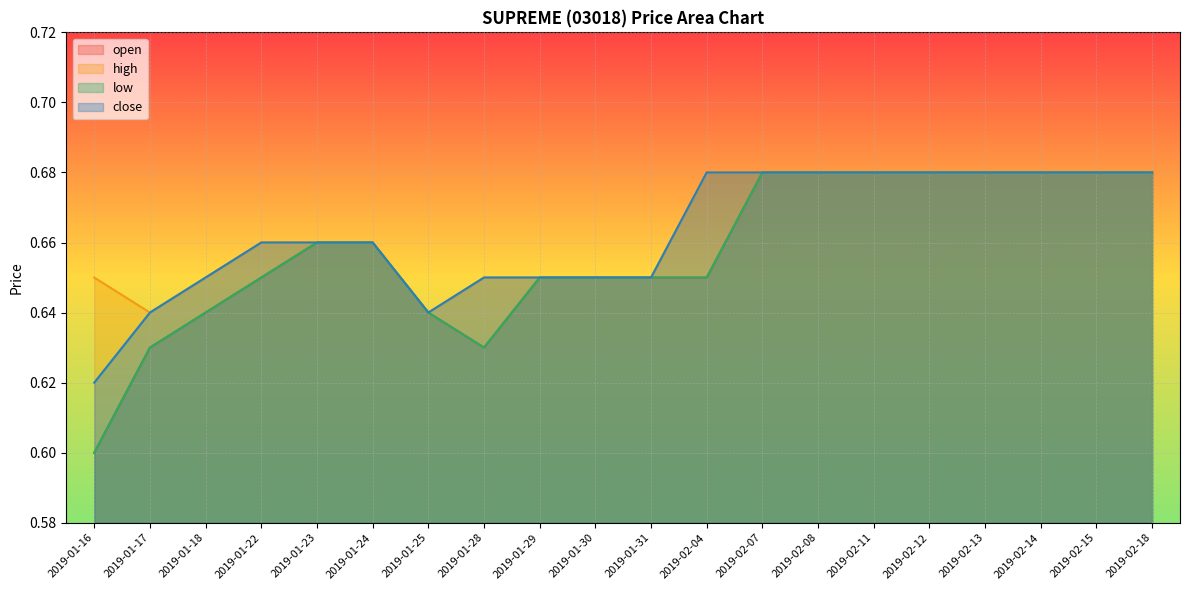

How many distinct data groups are displayed?

4